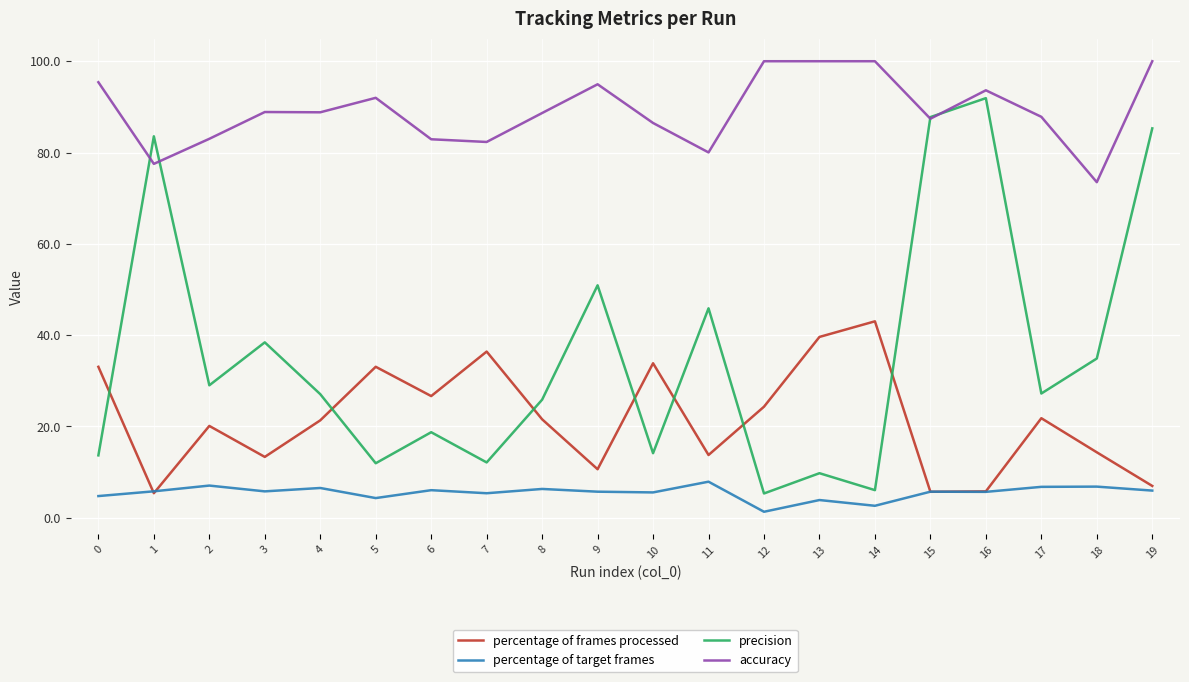

What is the greatest value displayed?

100.0